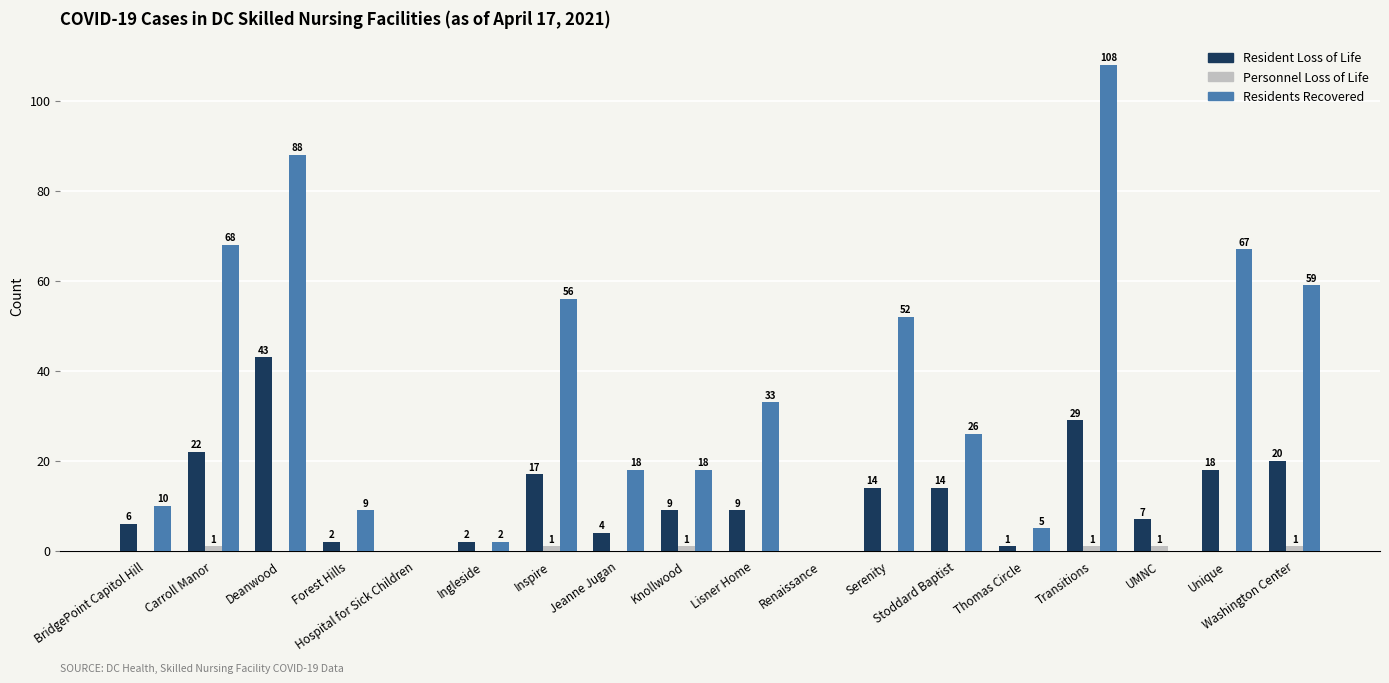

Which series has the largest range (max minus min)?

Residents Recovered